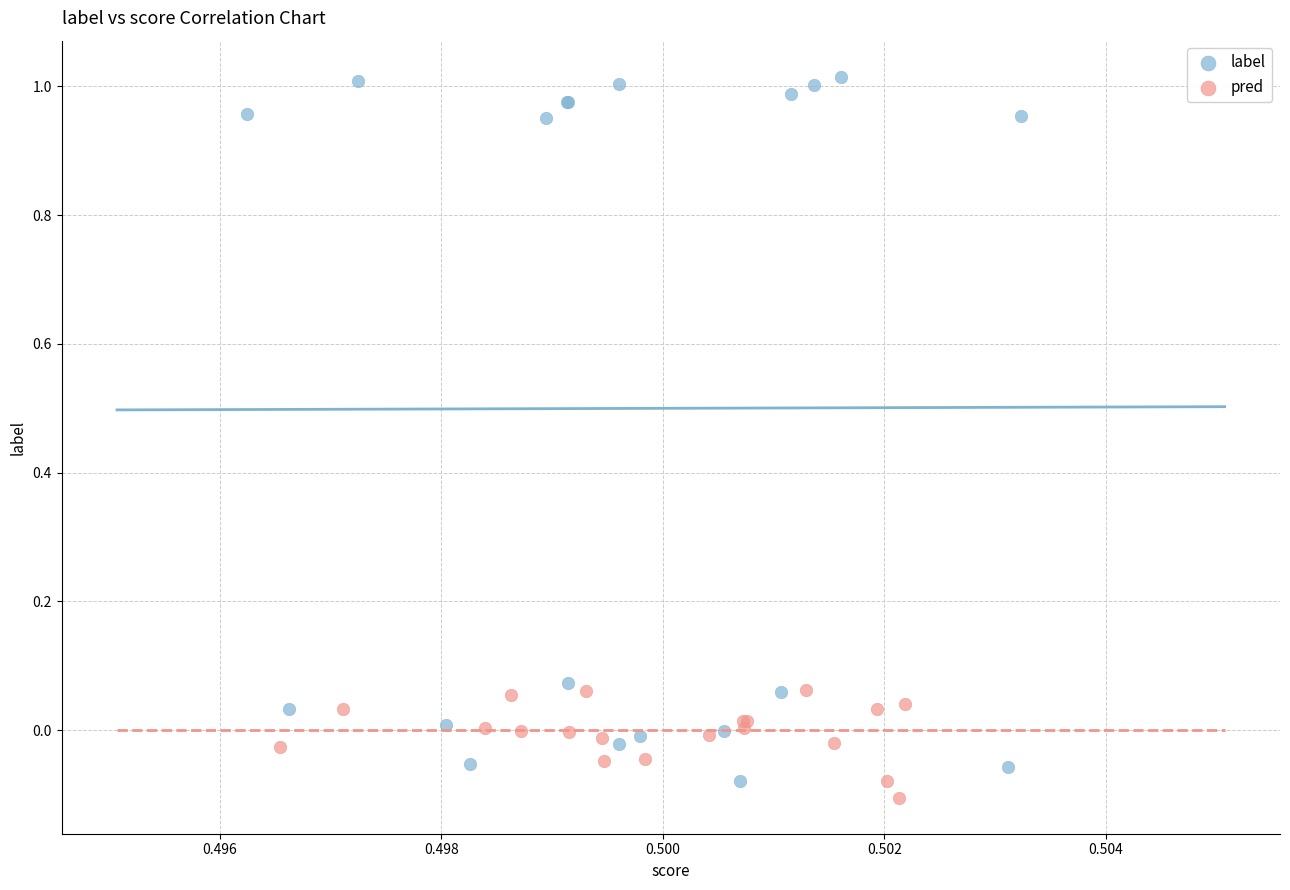

Which series contains the highest Y value?

label